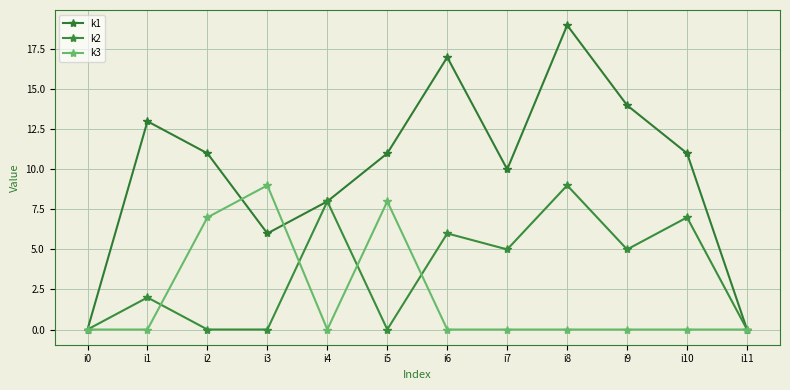

Reading left to right, transcribe all the data shown in this chart.

k1: 0	13	11	6	8	11	17	10	19	14	11	0
k2: 0	2	0	0	8	0	6	5	9	5	7	0
k3: 0	0	7	9	0	8	0	0	0	0	0	0